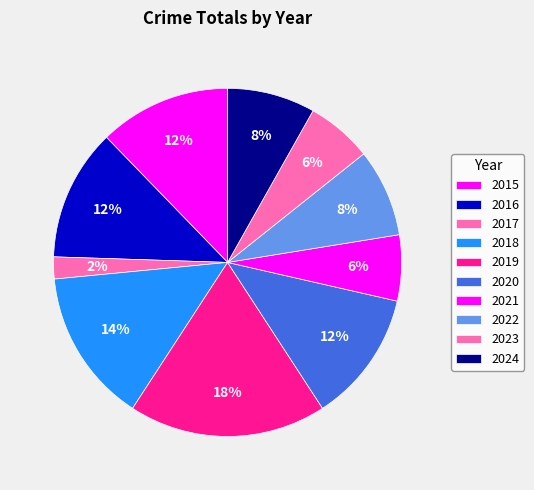

To the nearest percent, what is the combined percentage of 2016 and 2020?

24%